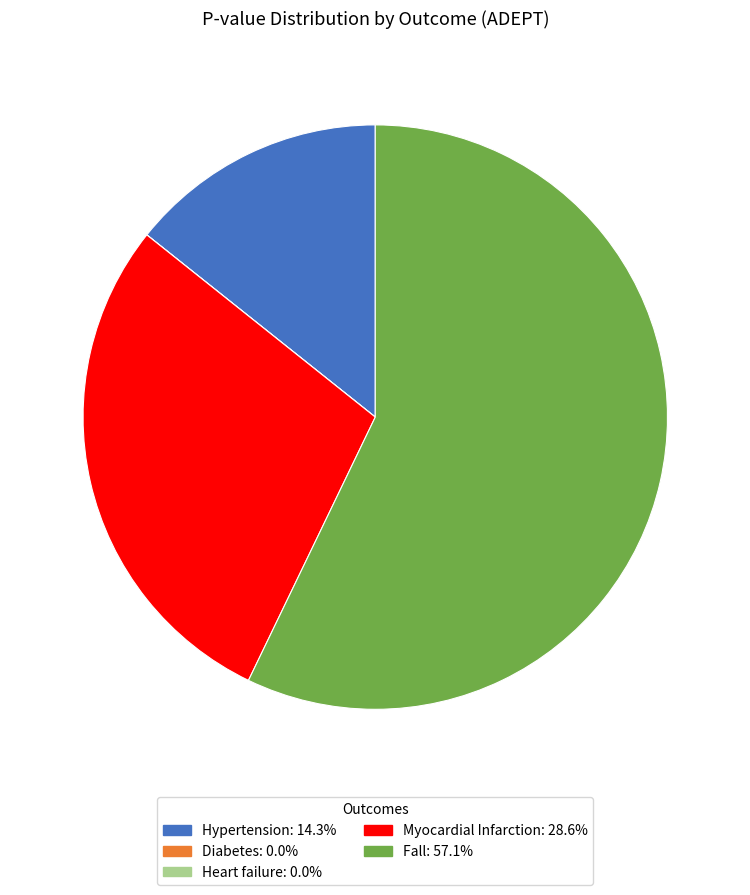

Is there a majority slice in this chart?

Yes